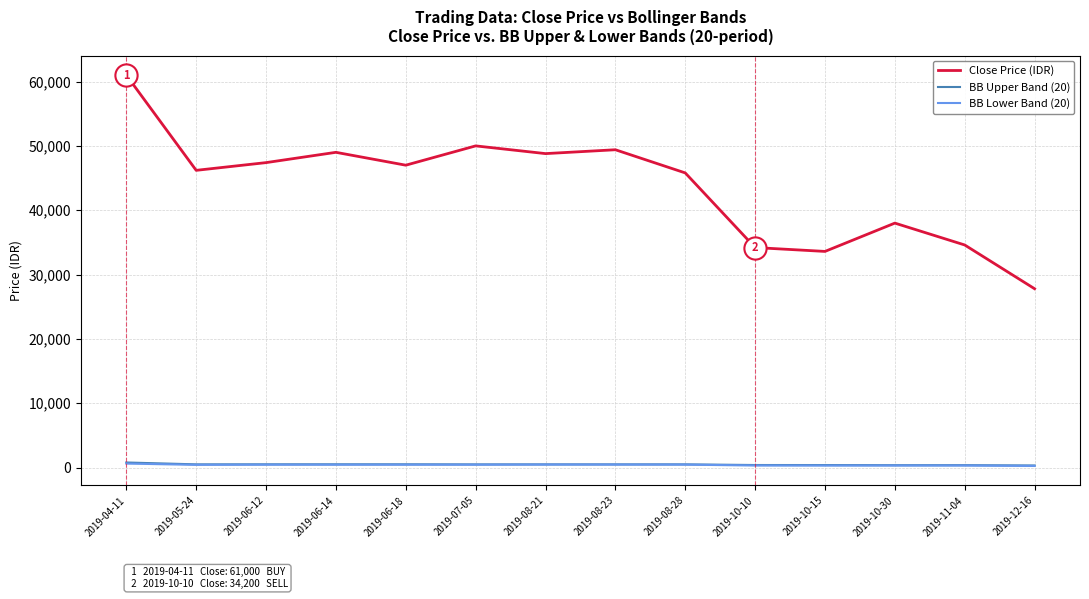

Reading left to right, transcribe all the data shown in this chart.

Close Price (IDR): 61000.0	46200.0	47400.0	49000.0	47000.0	50000.0	48800.0	49400.0	45800.0	34200.0	33600.0	38000.0	34600.0	27800.0
BB Upper Band (20): 797.6	508.6	515.8	518.4	518.6	504.0	506.8	506.9	508.2	405.3	400.6	379.9	382.3	335.6
BB Lower Band (20): 631.9	434.9	457.0	454.4	455.4	454.0	471.4	470.1	465.1	330.7	320.6	323.1	322.5	259.0